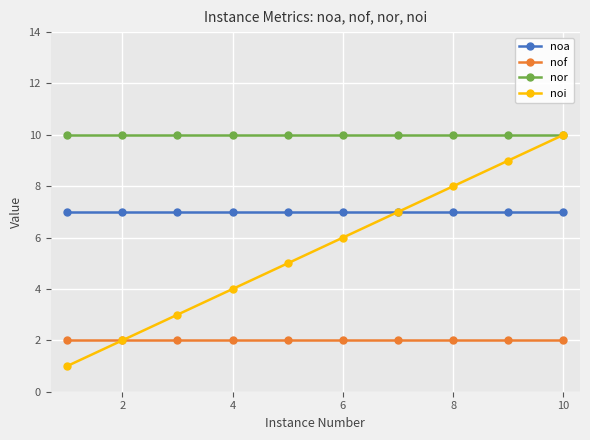

Which series has the largest total across all categories?

nor